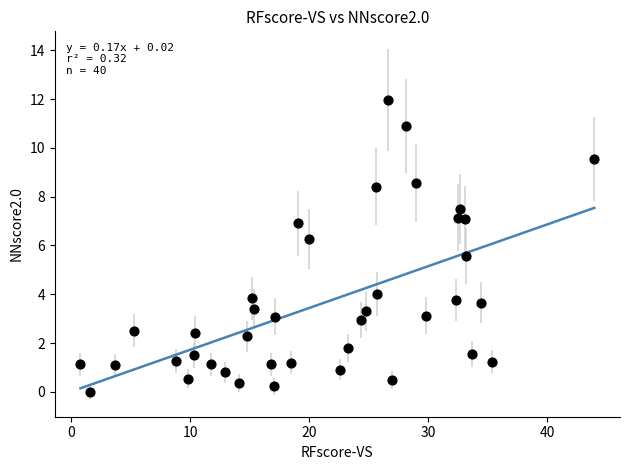

What is the range of Y values (max minus min)?

12.0